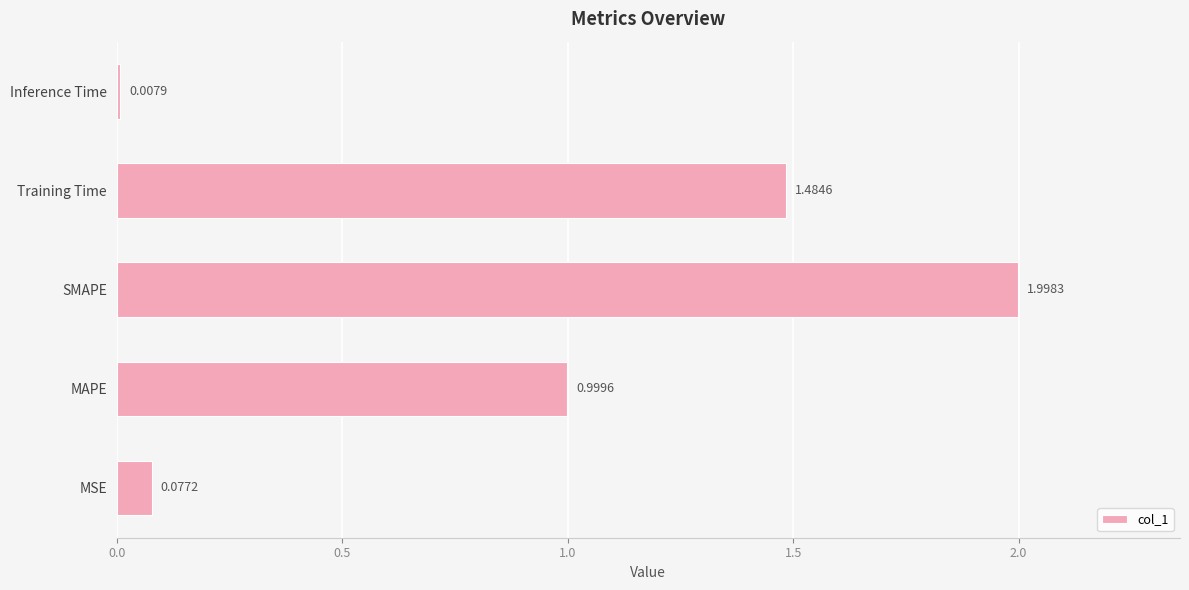

How many bars are there in total?

5